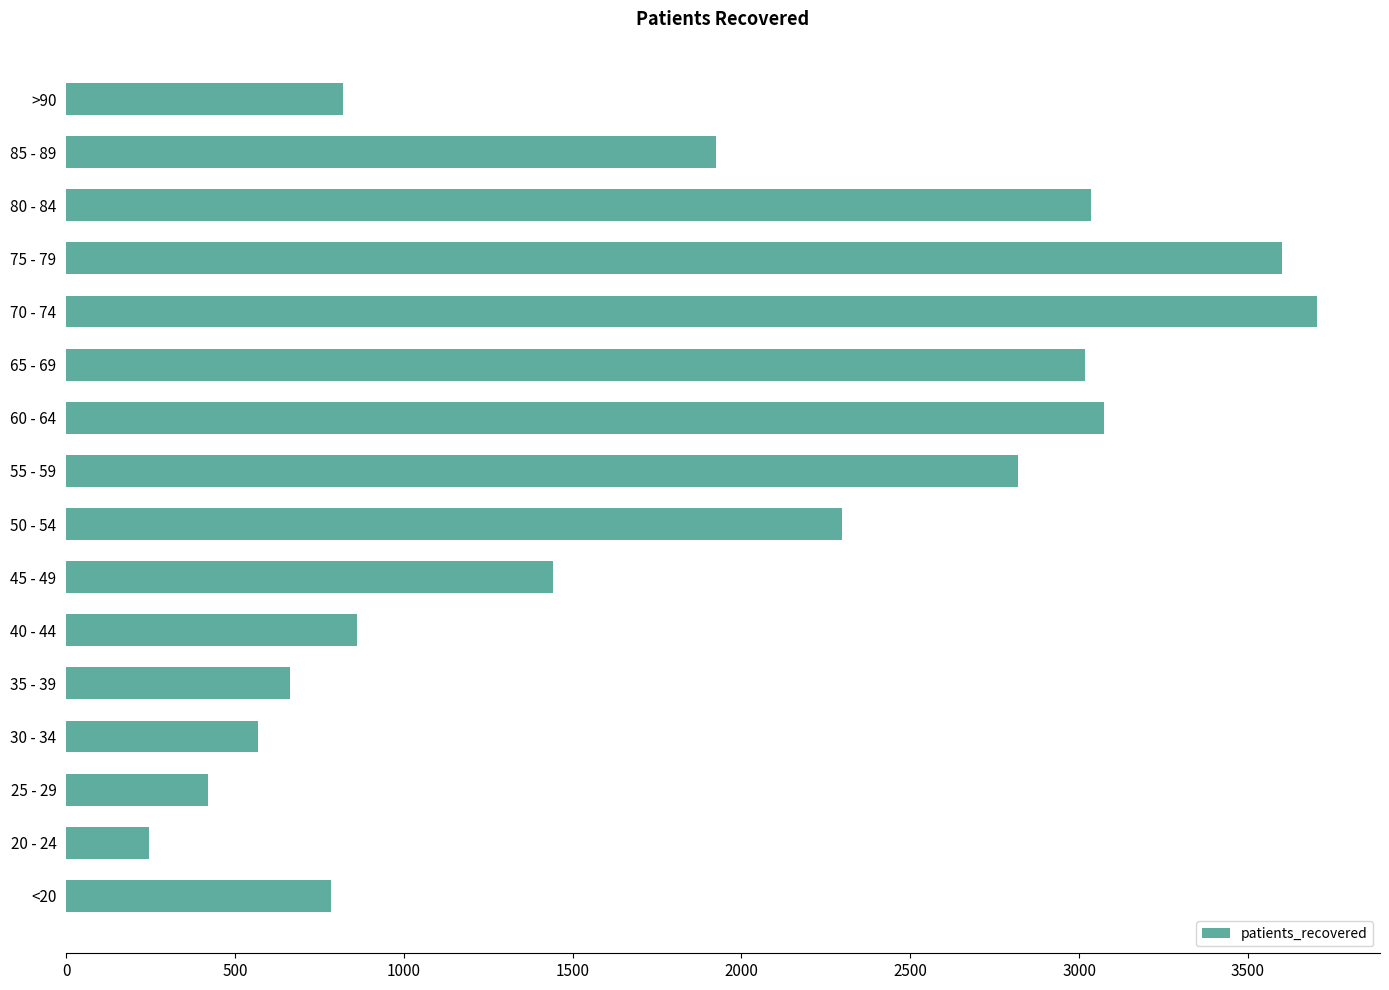

What is the change in value from 70 - 74 to >90?

-2886